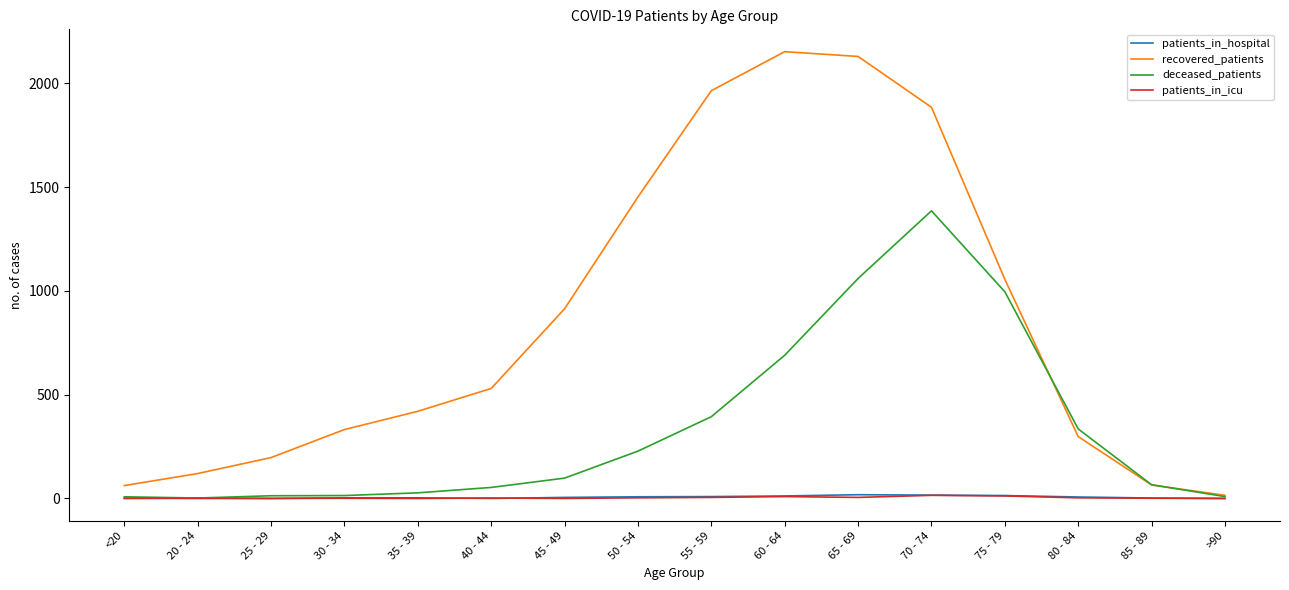

What value does the recovered_patients series have at 50 - 54, to the nearest 50?

1450